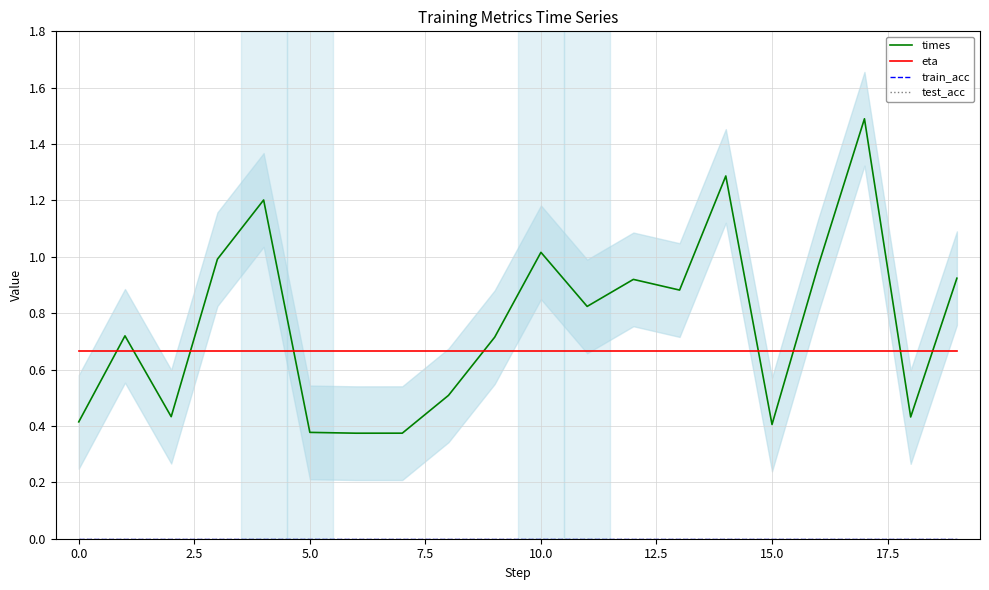

Is the value of test_acc at 16 greater than the value of train_acc at −2.5?

No